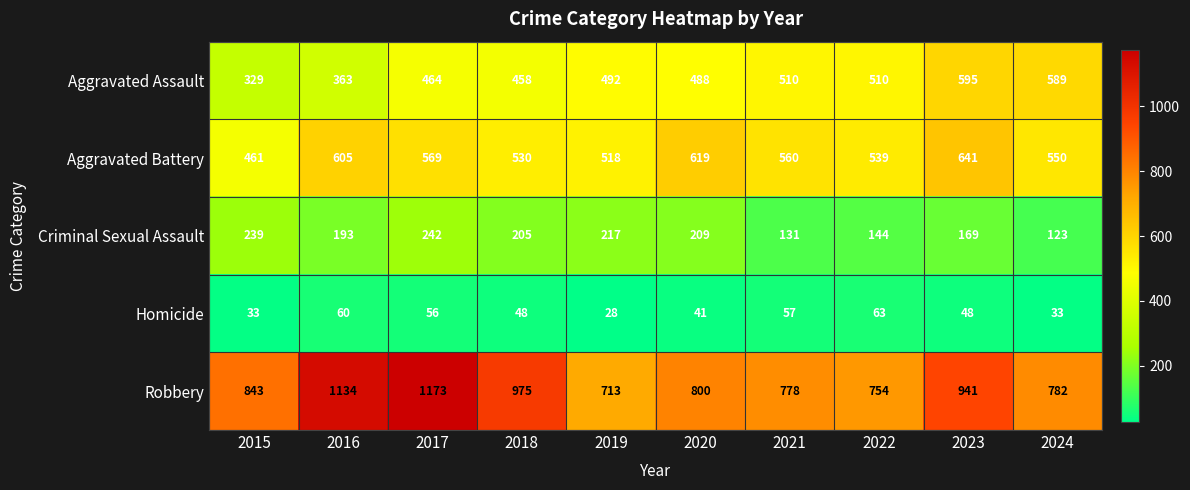

What is the difference between the highest and lowest values at 2023?

893